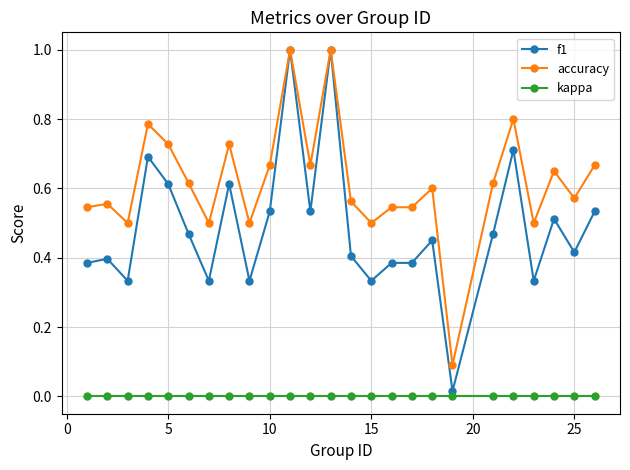

Which series has the largest range (max minus min)?

f1